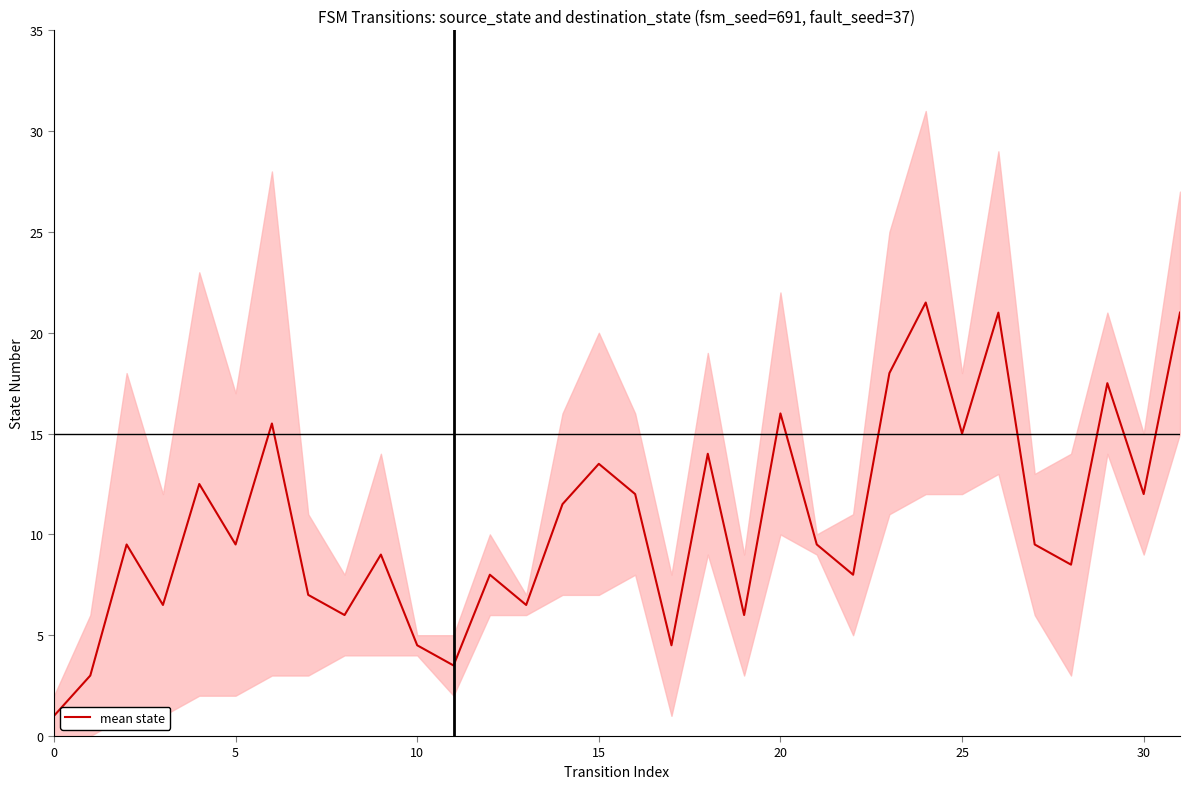

How many data points are less than 9?

13